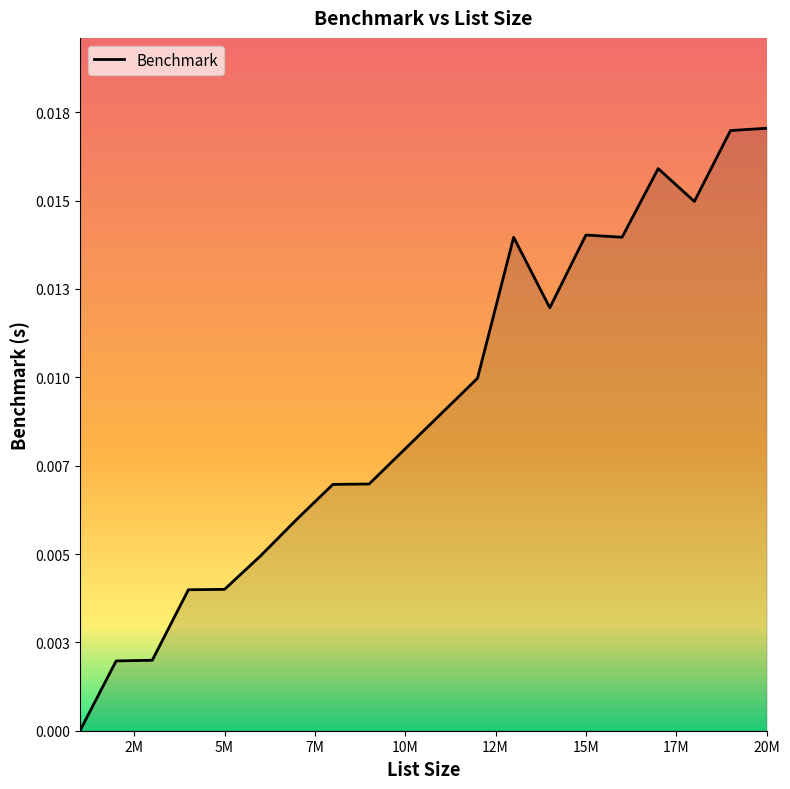

Does the chart have visible grid lines?

No